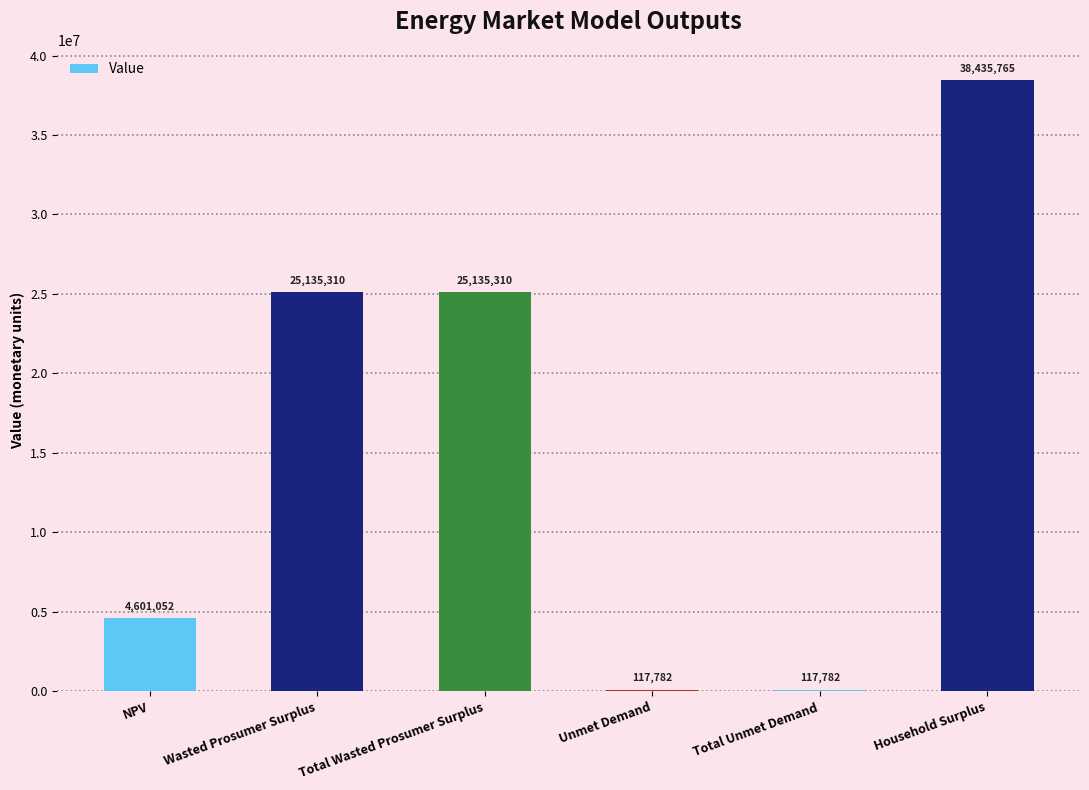

Is it true that the value at Household Surplus is 19473098.2?

False